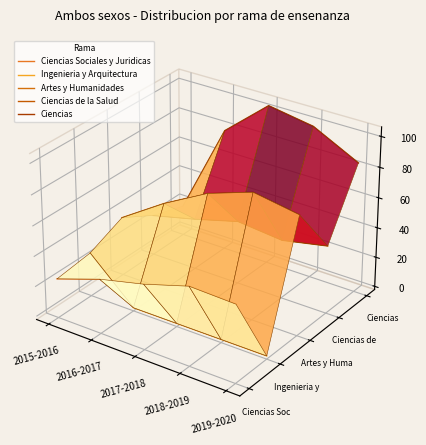

How many distinct data groups are displayed?

5